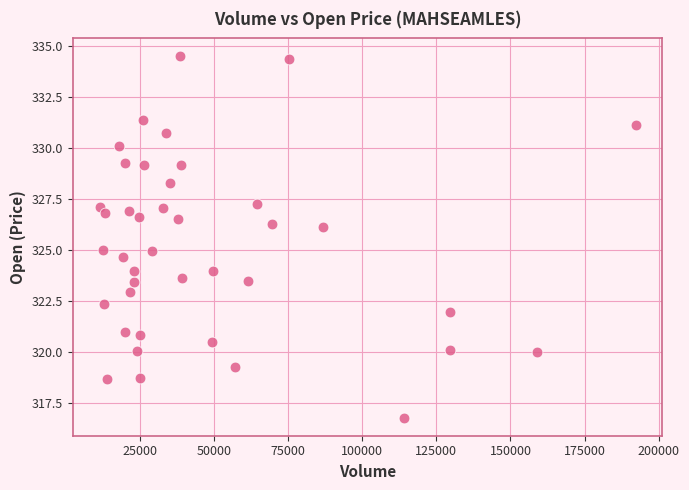

What is the range of Y values (max minus min)?

17.7